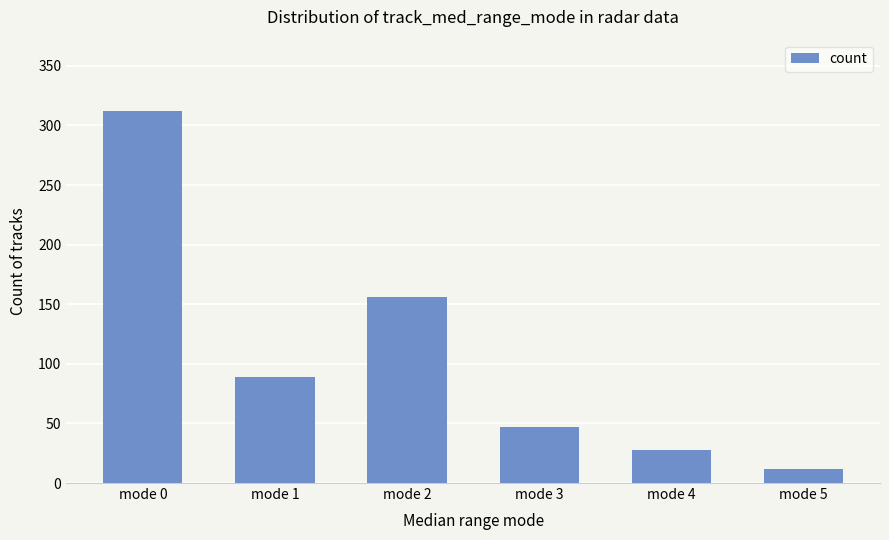

What is the ratio of the value at mode 0 to the value at mode 4?

11.1